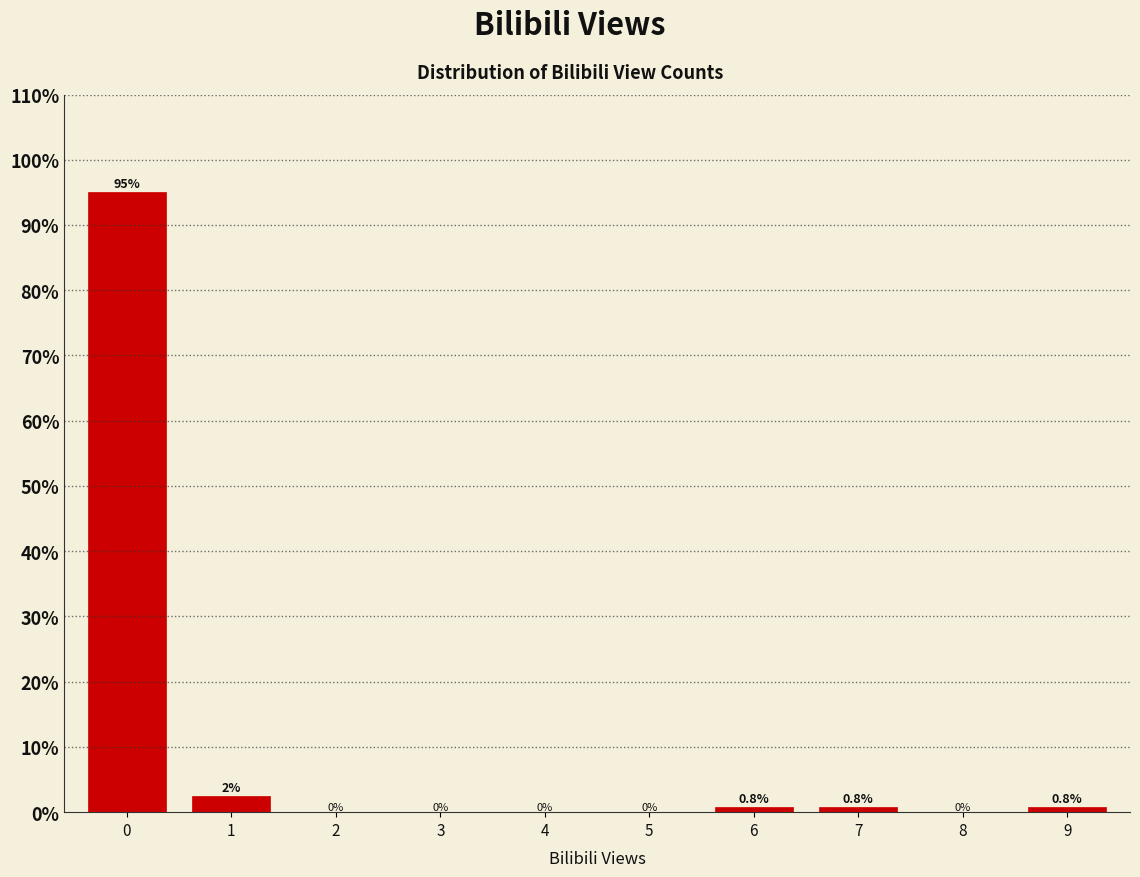

What is the sum of the values at 5 and 0?

95.0